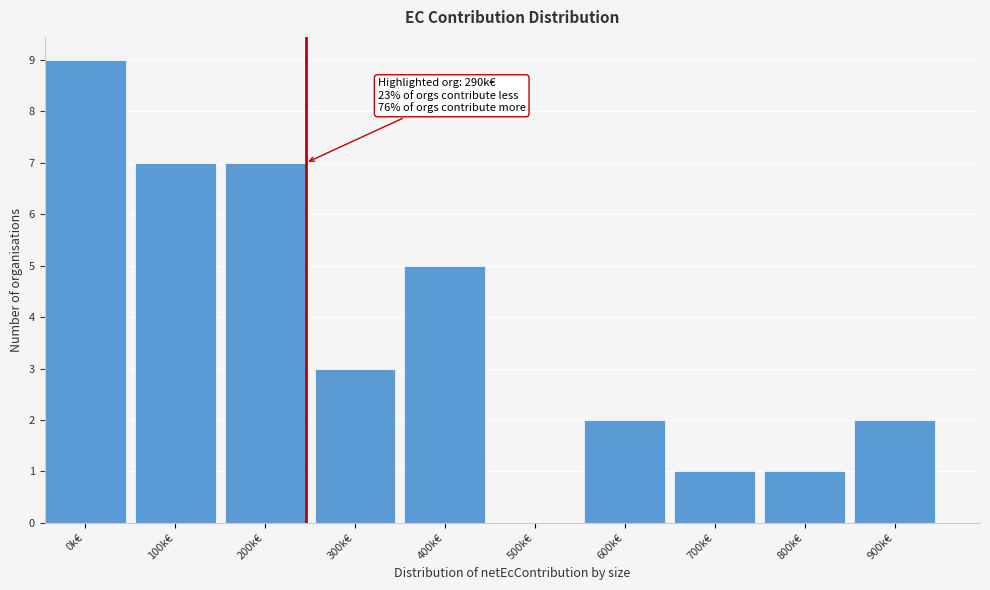

Reading left to right, transcribe all the data shown in this chart.

0k€=9	100k€=7	200k€=7	300k€=3	400k€=5	500k€=0	600k€=2	700k€=1	800k€=1	900k€=2